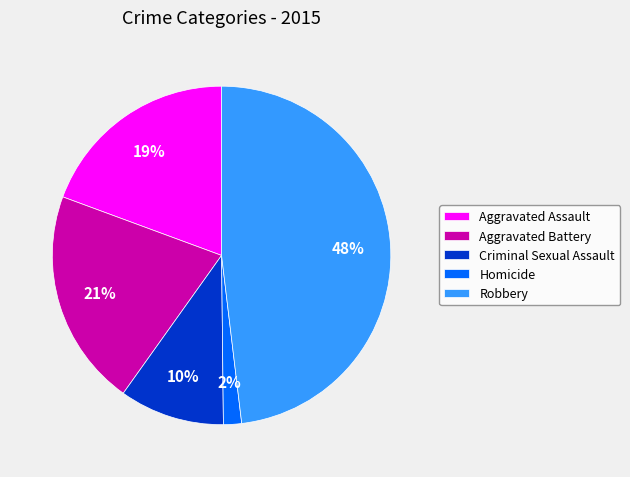

To the nearest percent, what portion does Aggravated Battery represent?

21%